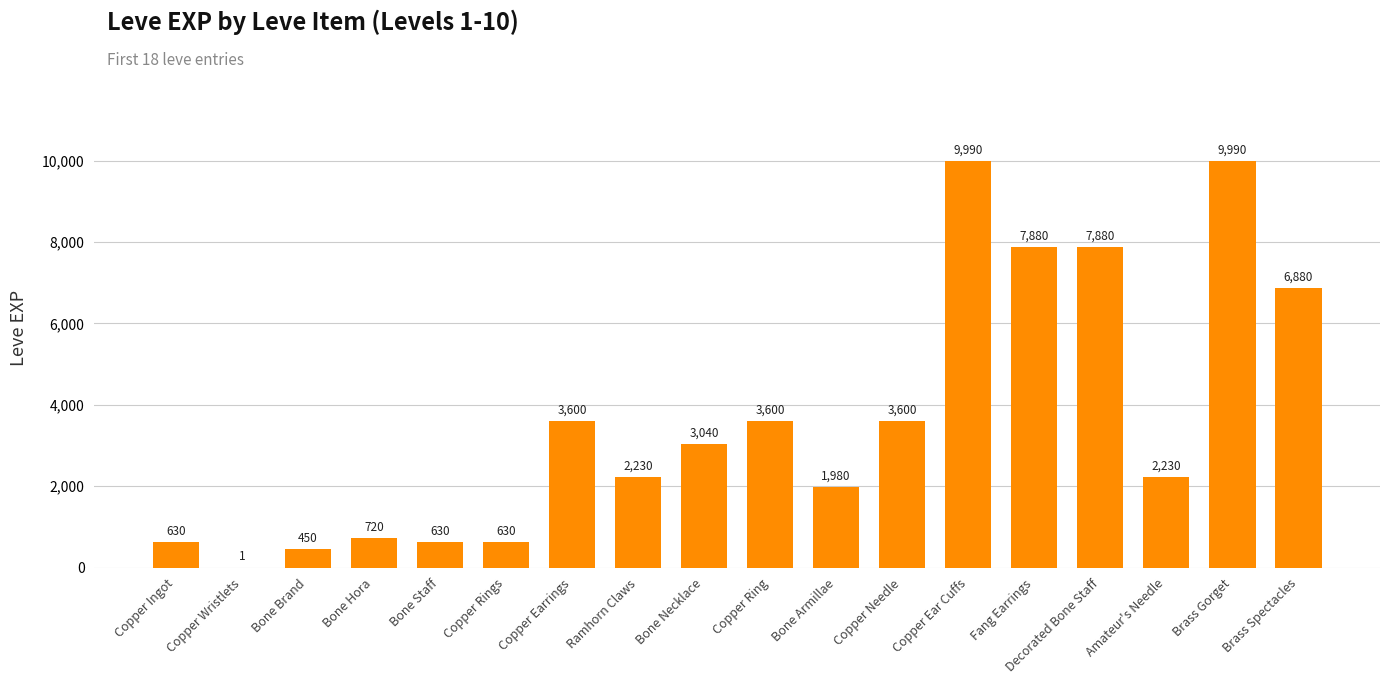

What is the approximate value at Copper Ingot?

630